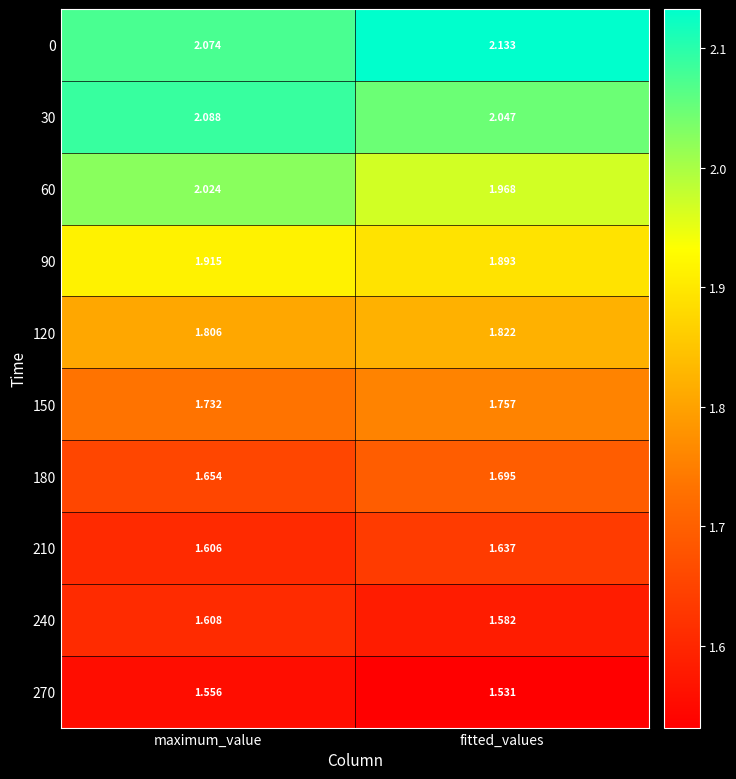

Is the value of 90 at fitted_values greater than the value of 60 at fitted_values?

No